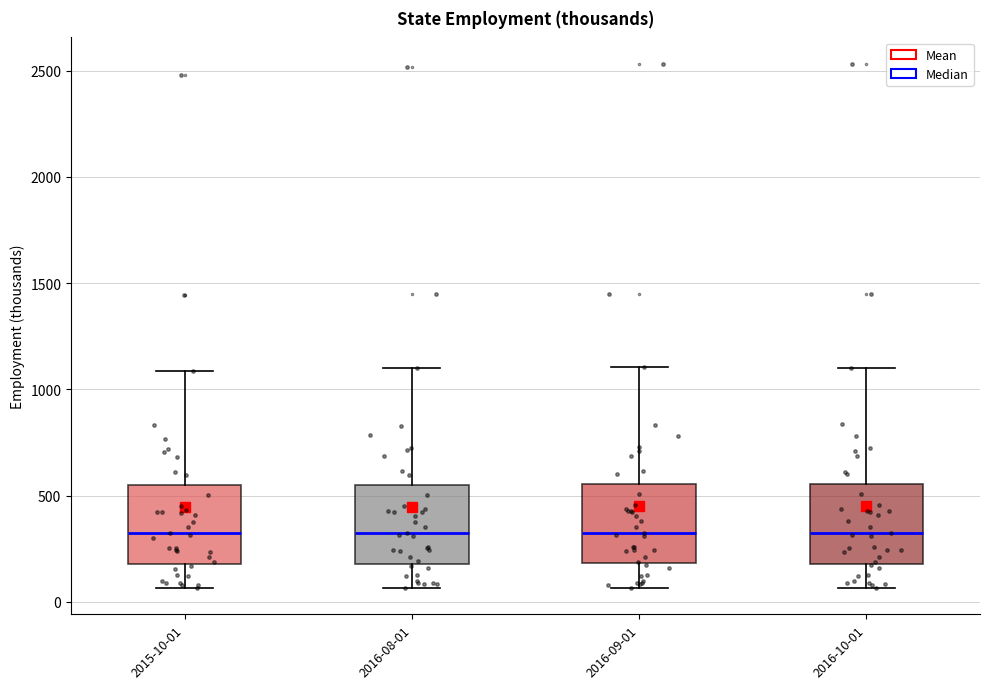

Reading left to right, read every box against the y-axis: the position of its median line, the range the box covers, and the ends of its whiskers. The values are not printed on the chart, so give them approximately, as read against the axis.

2015-10-01: median 350, box 200 to 550, whiskers 50 to 1100
2016-08-01: median 300, box 200 to 550, whiskers 50 to 1100
2016-09-01: median 300, box 200 to 550, whiskers 50 to 1100
2016-10-01: median 300, box 200 to 550, whiskers 50 to 1100